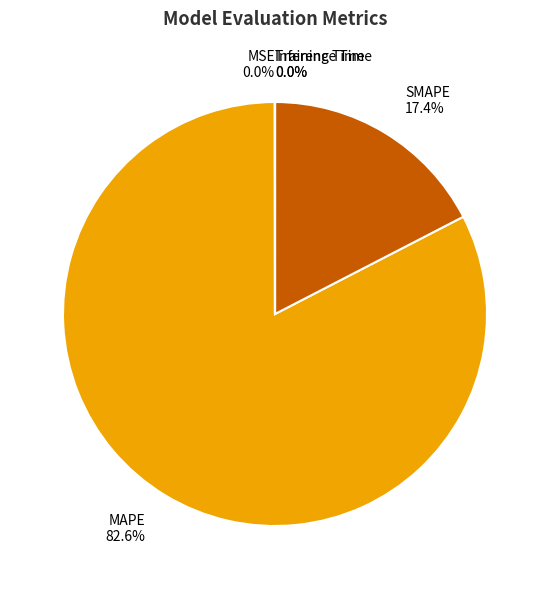

To the nearest percent, what percentage of the pie is MAPE?

83%